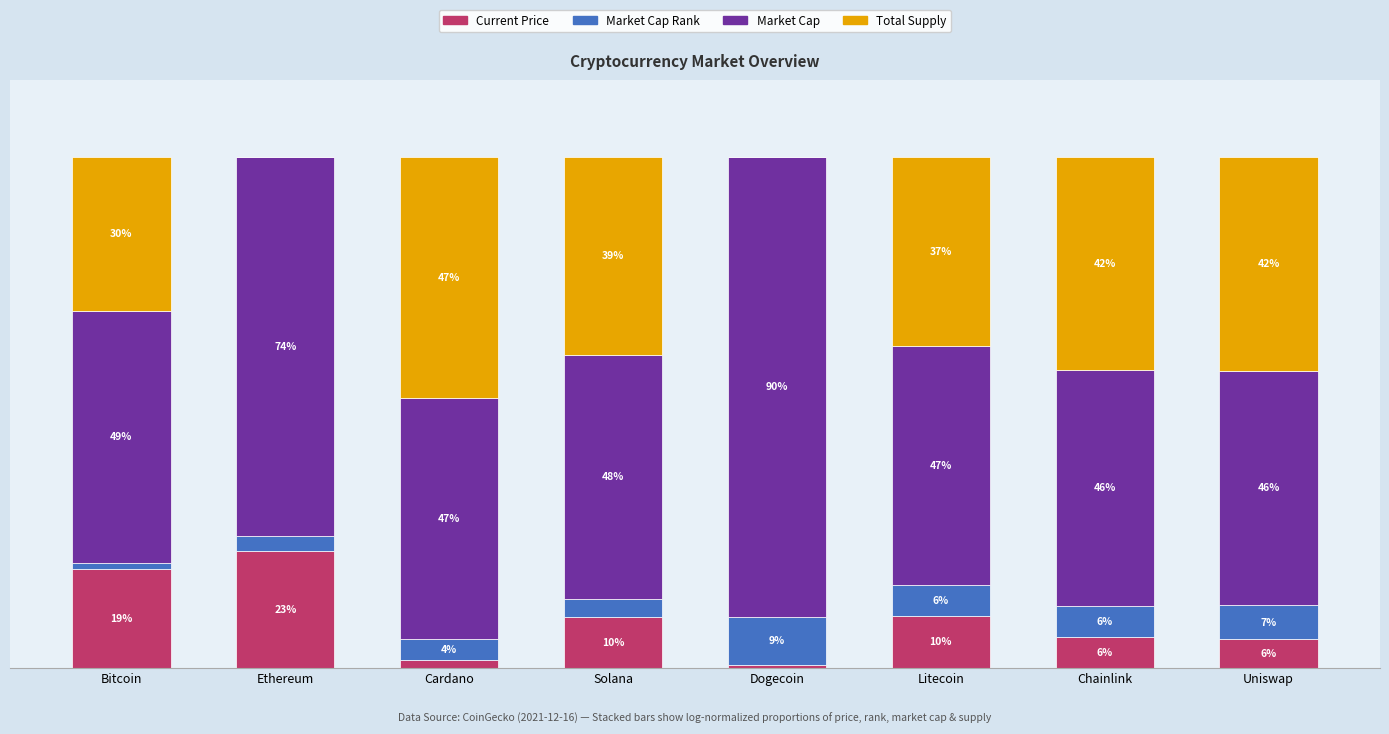

Are the bars grouped side by side (vs. stacked)?

No